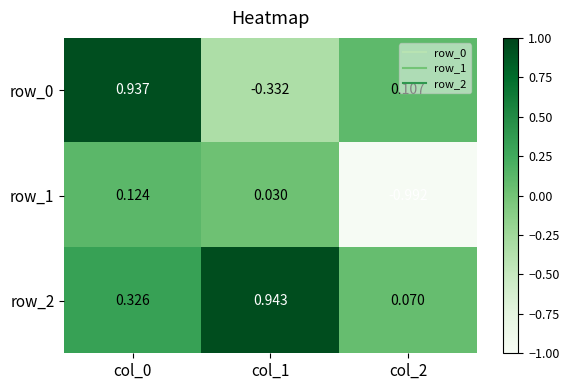

The row_2 series shows 0.4 at col_1. True or false?

False